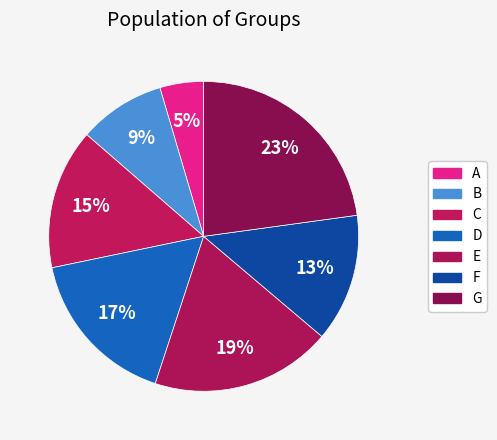

Which category has the smallest portion of the pie?

A